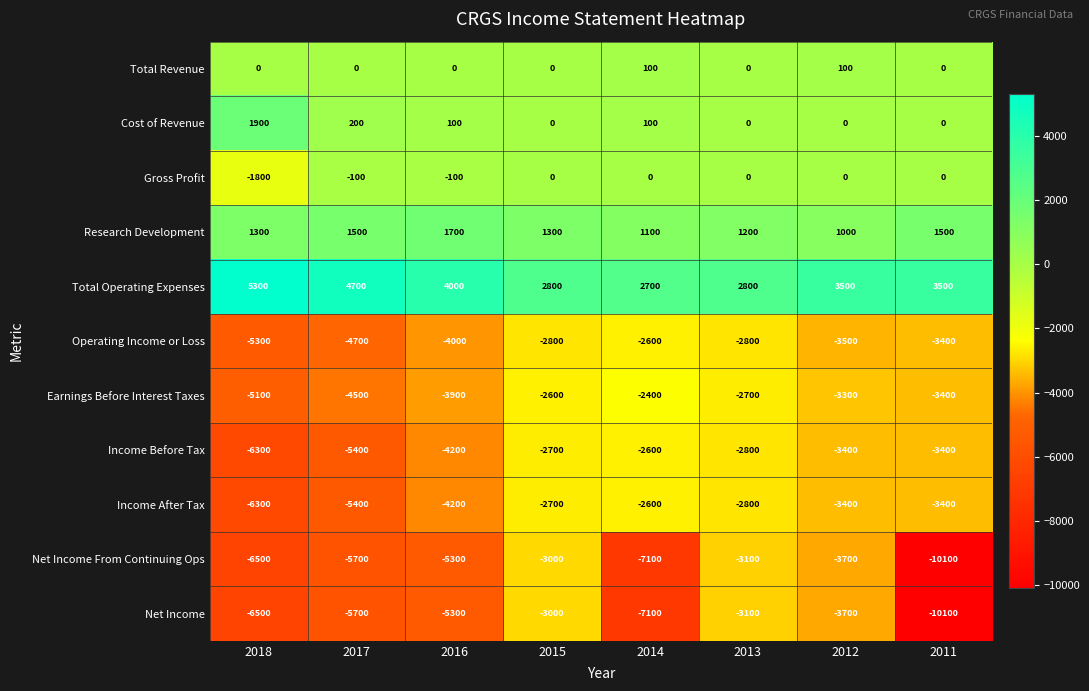

At which category is the sum across all series the highest?

2015